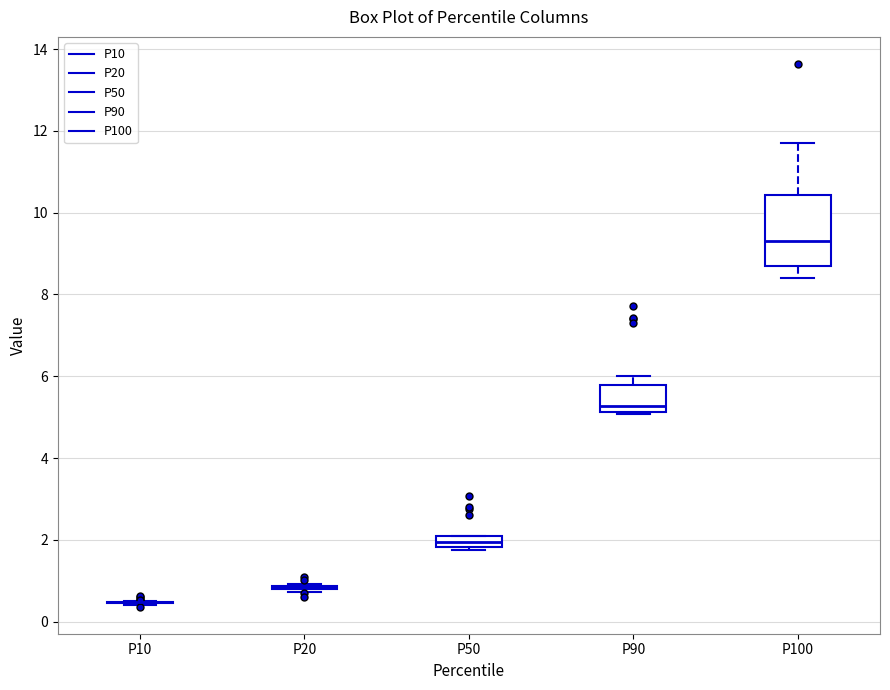

Where is the lower edge of the box for P100 on the y-axis? The values are not printed on the chart, so give them approximately, as read against the axis.

8.8